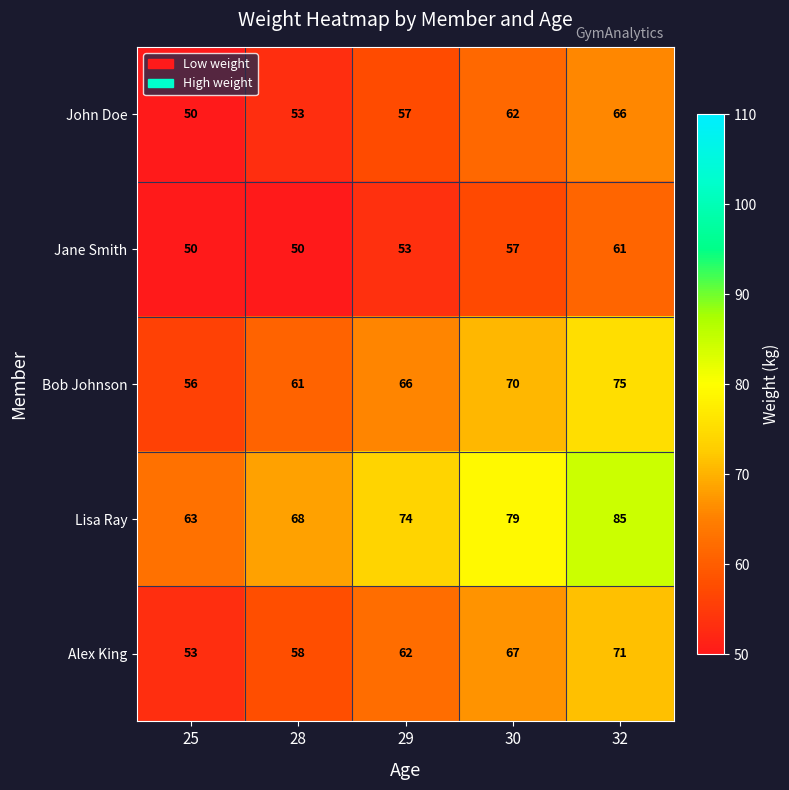

Rank the series by their maximum value, from lowest to highest.

Jane Smith, John Doe, Alex King, Bob Johnson, Lisa Ray